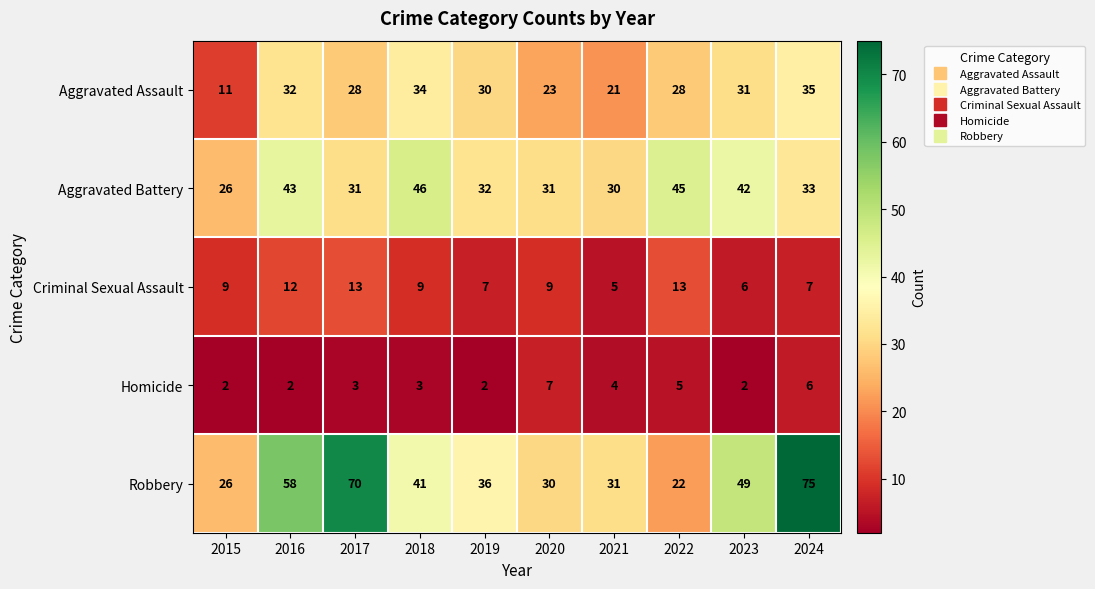

List the series in order of their peak value, highest first.

Robbery, Aggravated Battery, Aggravated Assault, Criminal Sexual Assault, Homicide